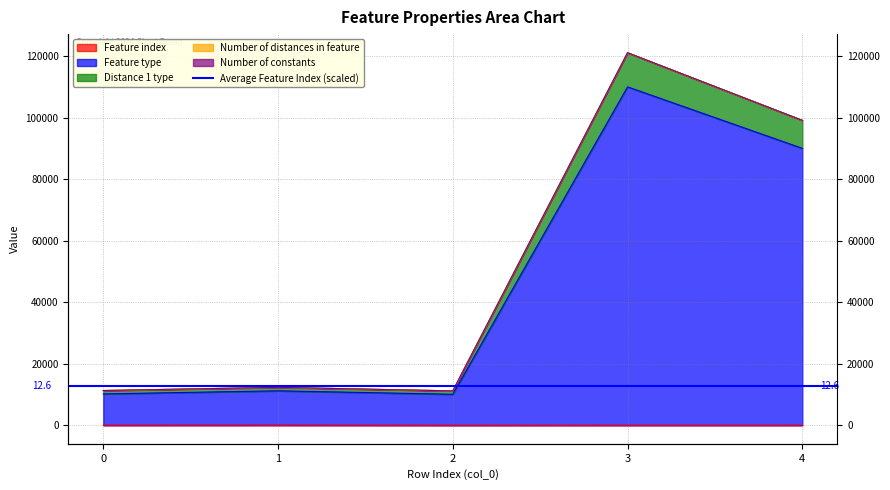

What is the value of the Feature index point at the 5th from the left?

8